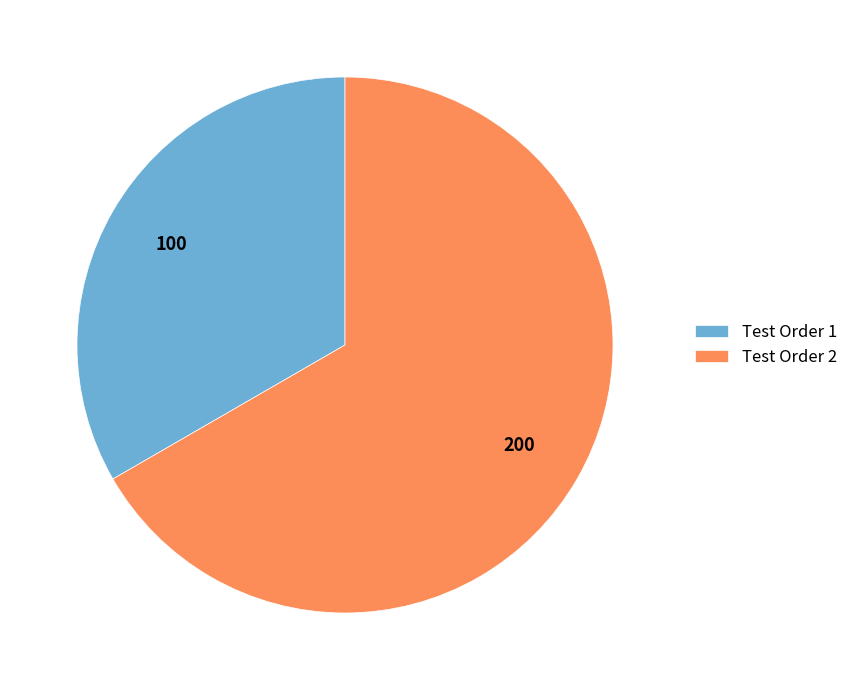

Does any single category account for the majority?

Yes